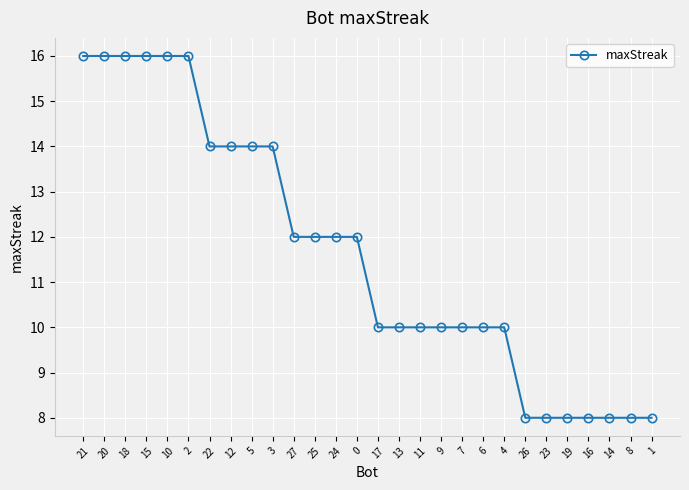

What is the change in value from 3 to 7?

-4